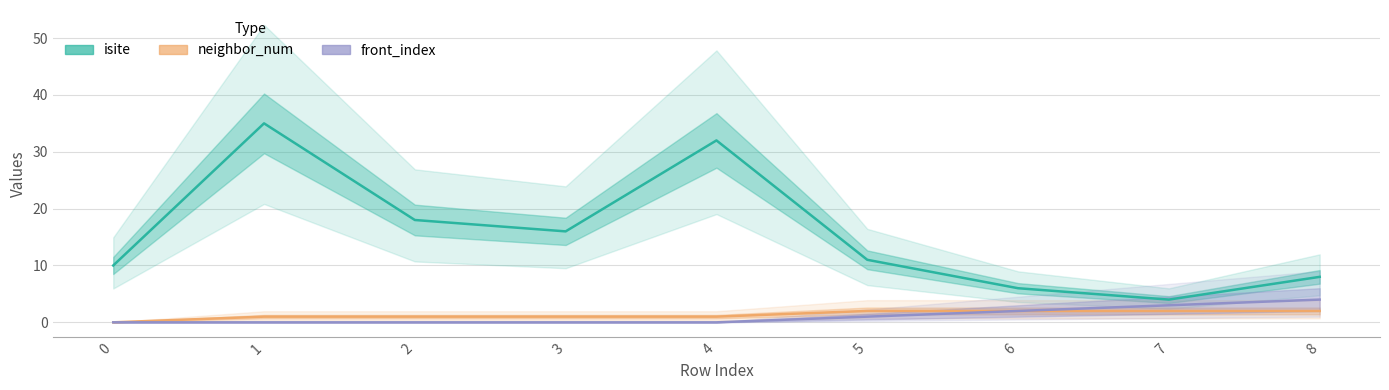

How many distinct data groups are displayed?

3